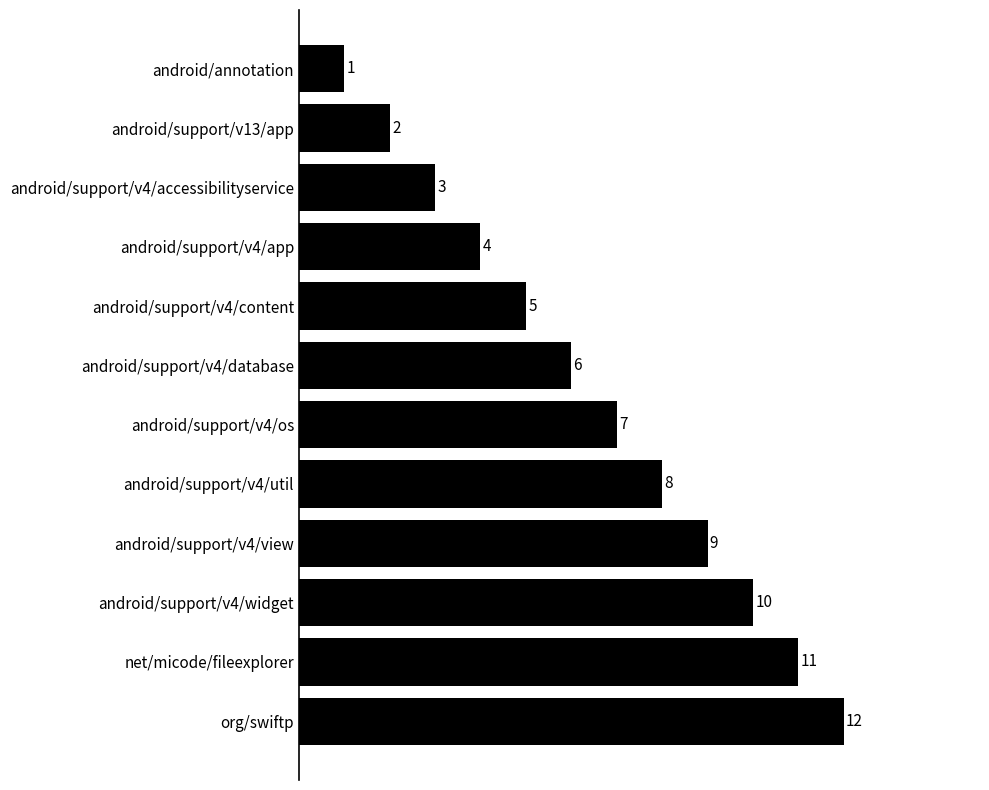

Reading bottom to top, extract all data points from this chart.

org/swiftp=12	net/micode/fileexplorer=11	android/support/v4/widget=10	android/support/v4/view=9	android/support/v4/util=8	android/support/v4/os=7	android/support/v4/database=6	android/support/v4/content=5	android/support/v4/app=4	android/support/v4/accessibilityservice=3	android/support/v13/app=2	android/annotation=1